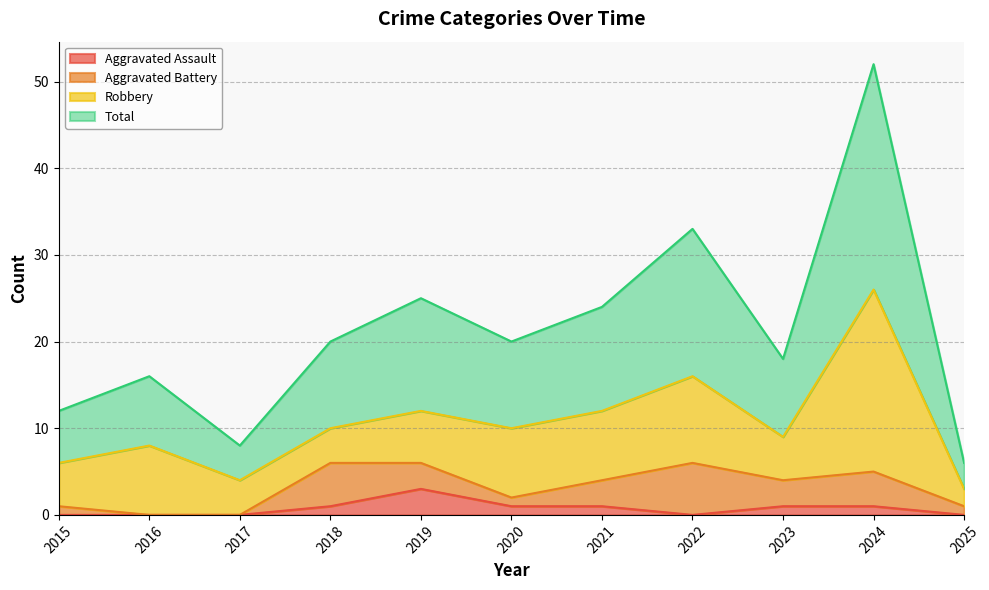

The Aggravated Assault series shows 2 at 2017. True or false?

False